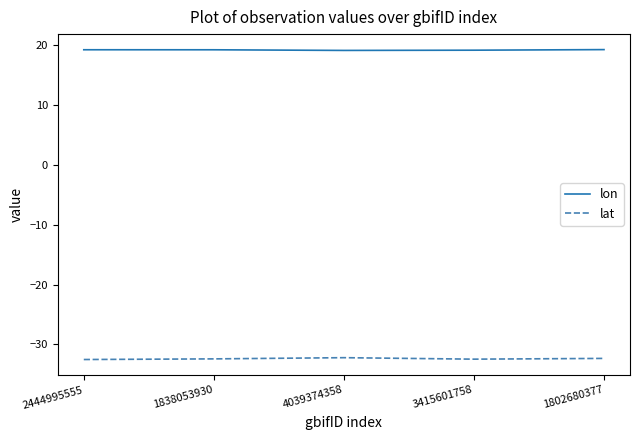

Which series has the largest total across all categories?

lon